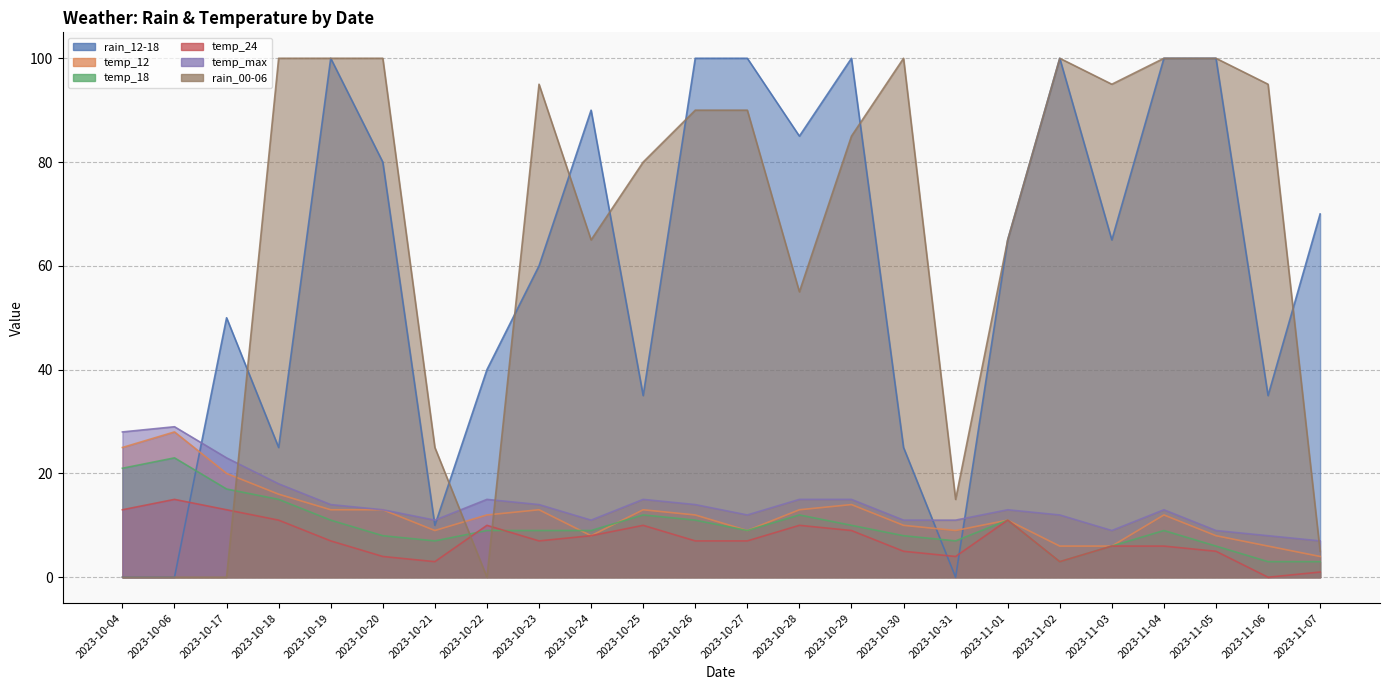

Which series ends up on top after the final intersection of temp_18 and rain_12-18?

rain_12-18